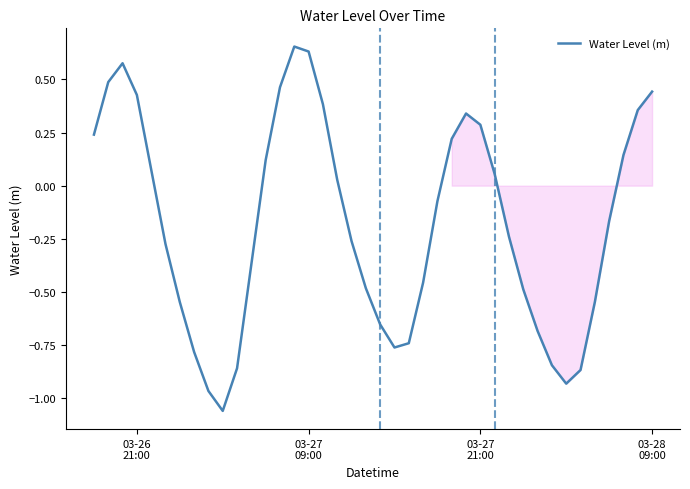

What is the difference between the maximum and minimum values?

1.7